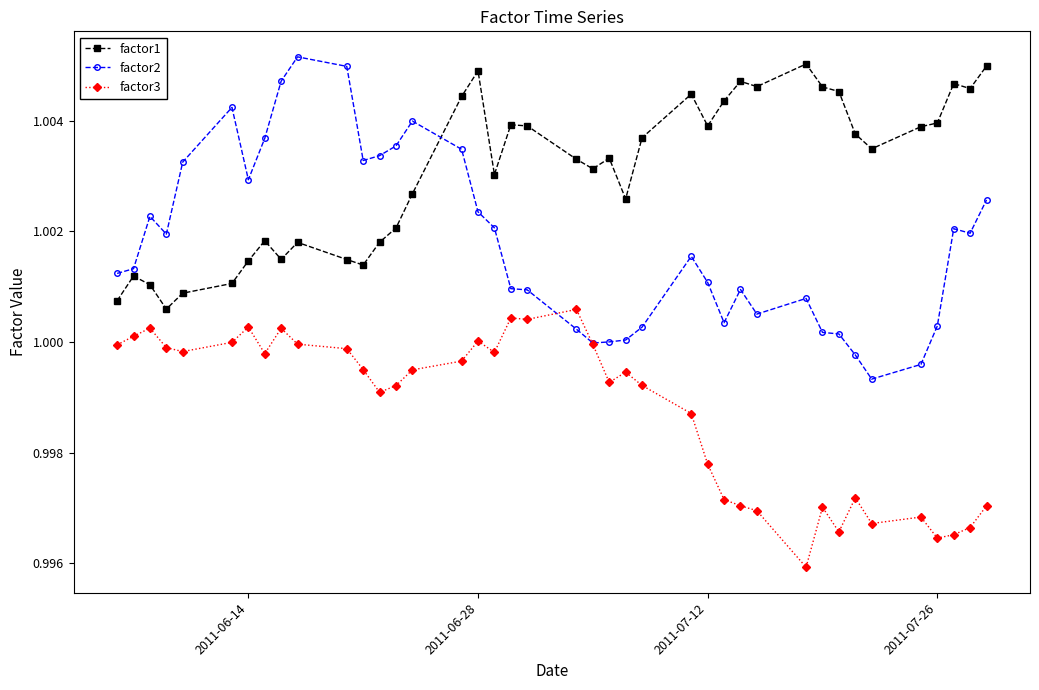

List the series in order of their overall mean, highest first.

factor1, factor2, factor3